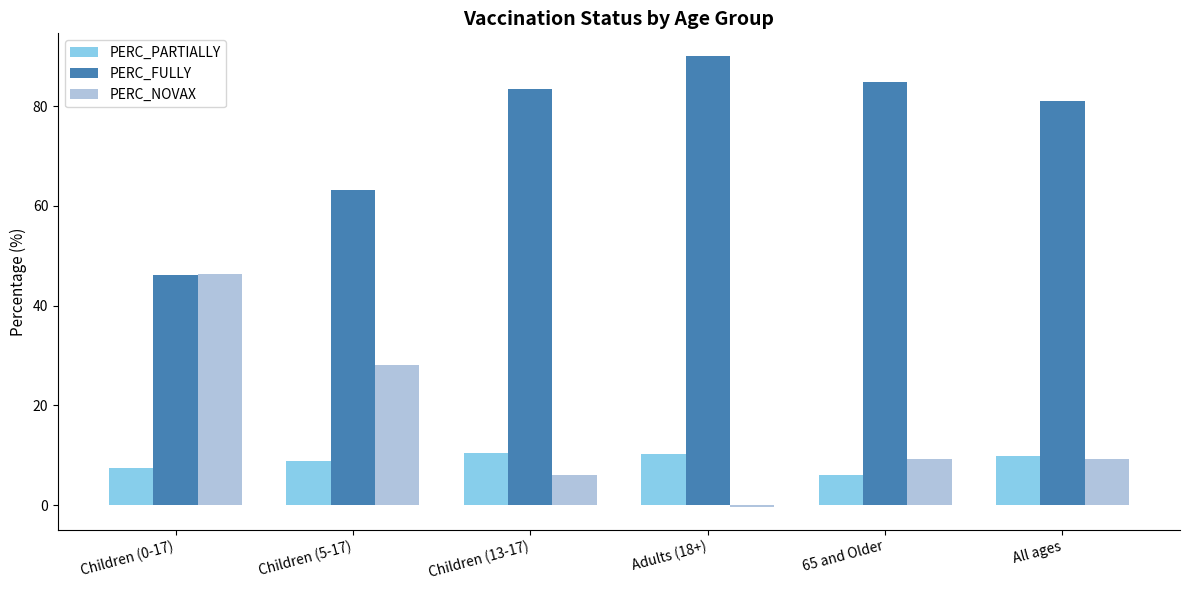

What is the total value across all series at All ages?

100.0